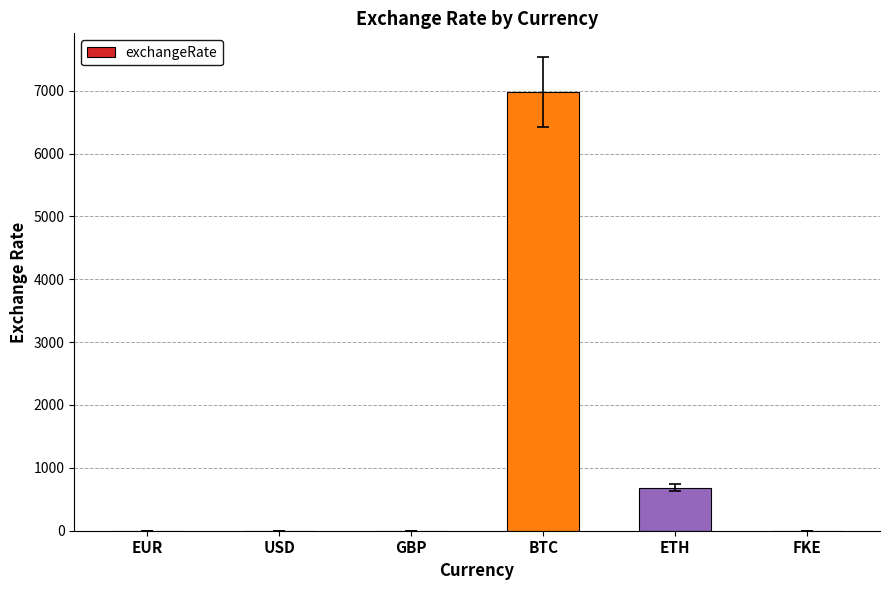

Are the bars grouped side by side (vs. stacked)?

No